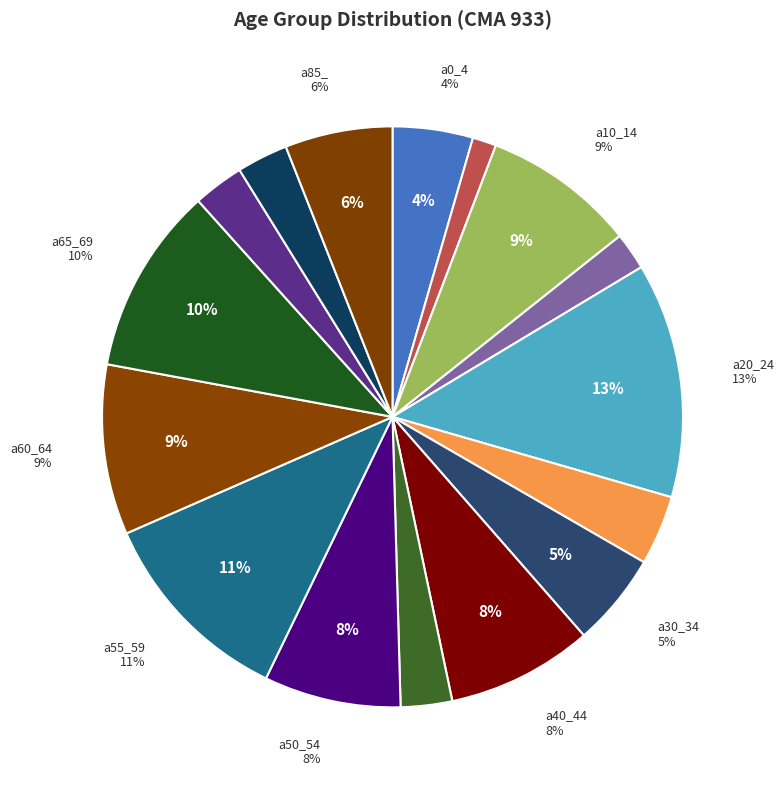

Is a45_49 the majority of the pie?

No